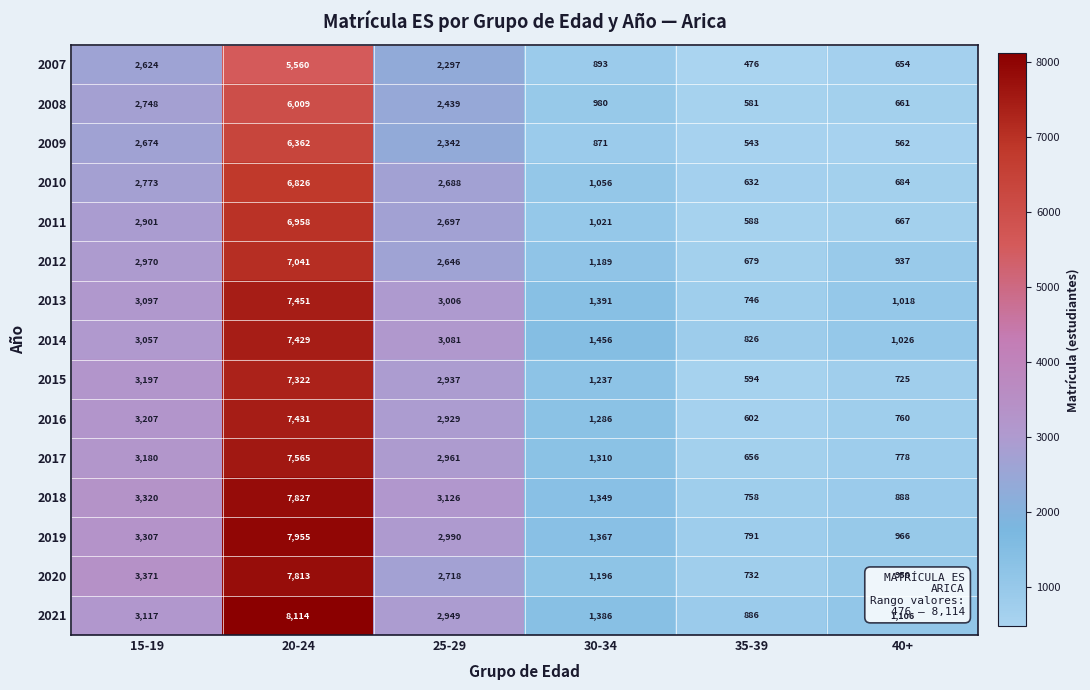

What is the sum of the 2014 values at 35-39 and 20-24?

8255